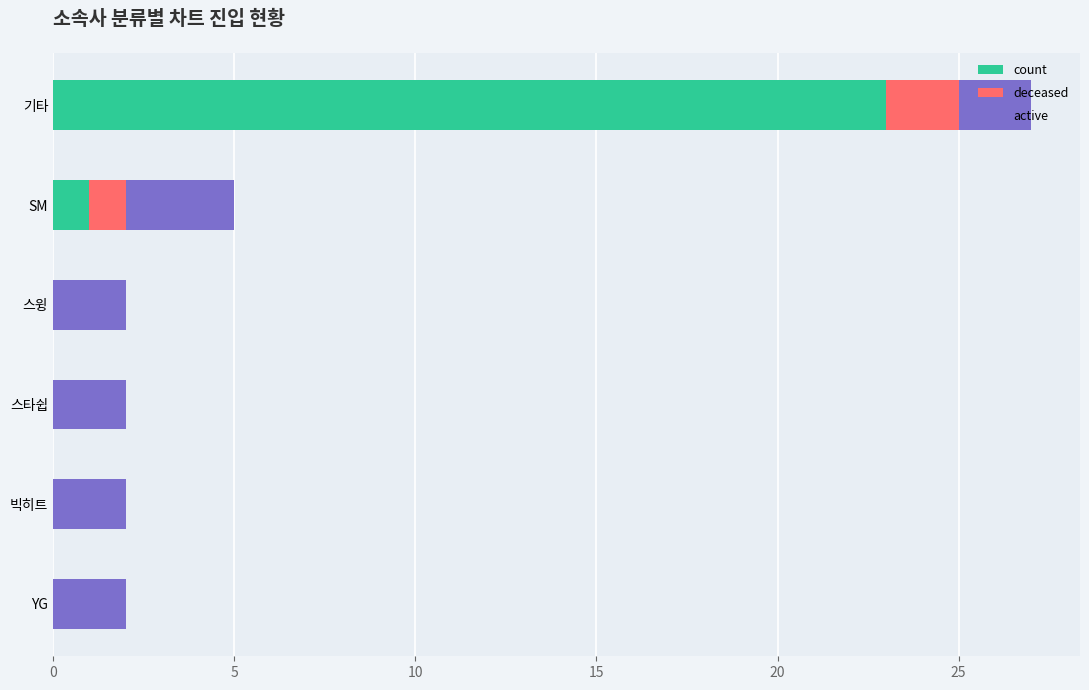

At which category is the sum across all series the highest?

기타